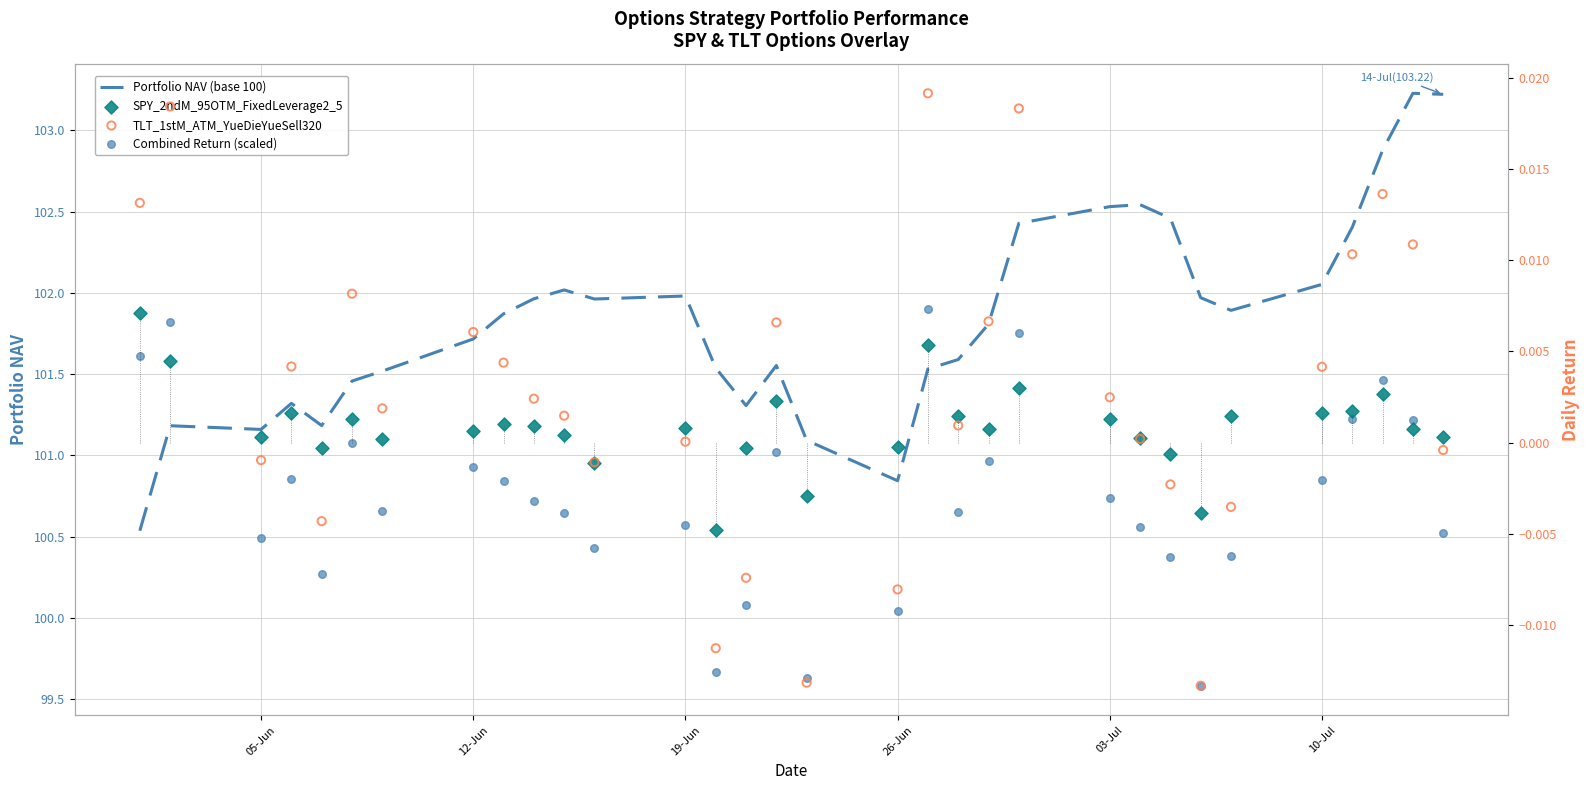

At how many categories does at least one series exceed 55?

32